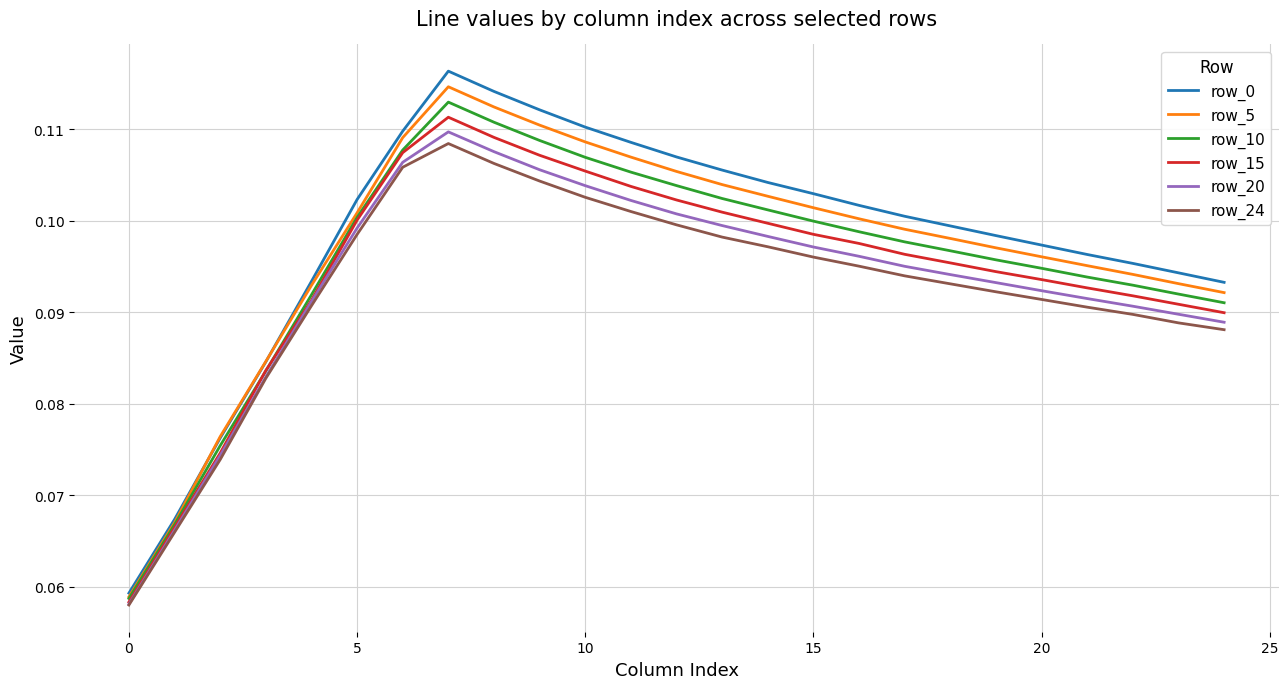

True or false: row_24 and row_0 cross at least once.

False